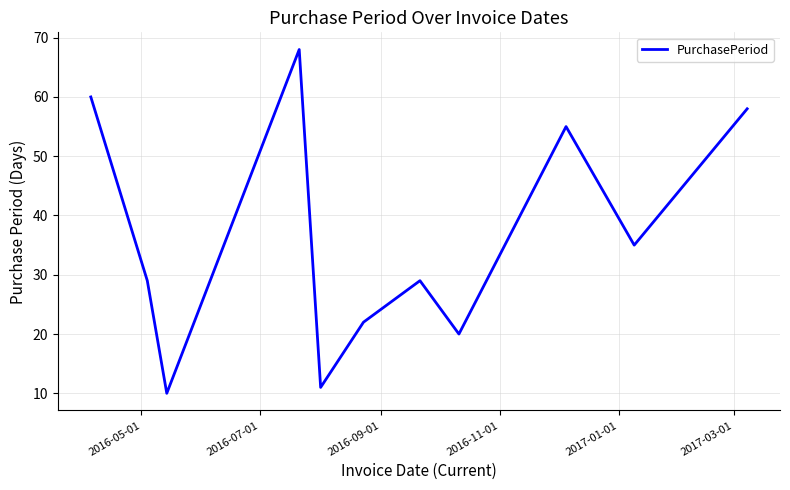

What is the minimum value shown in the chart?

10